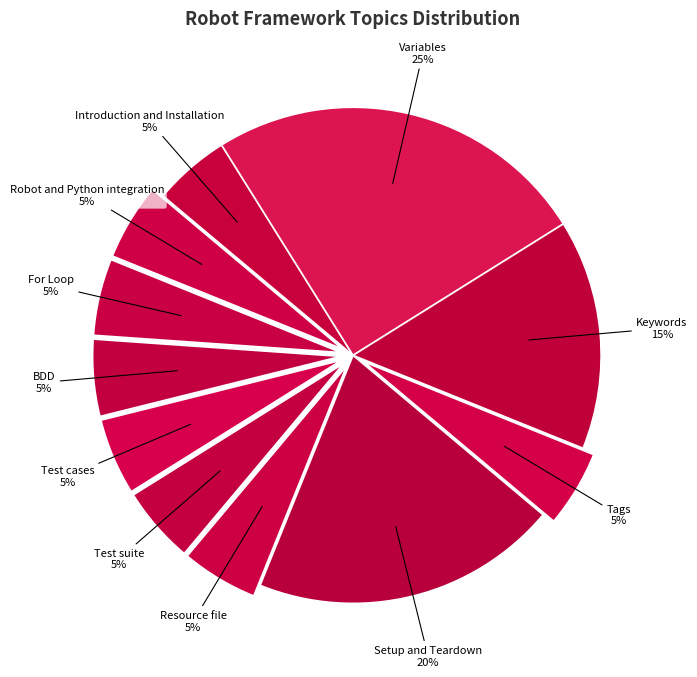

Do Test suite and Robot and Python integration together represent more than half of the pie?

No